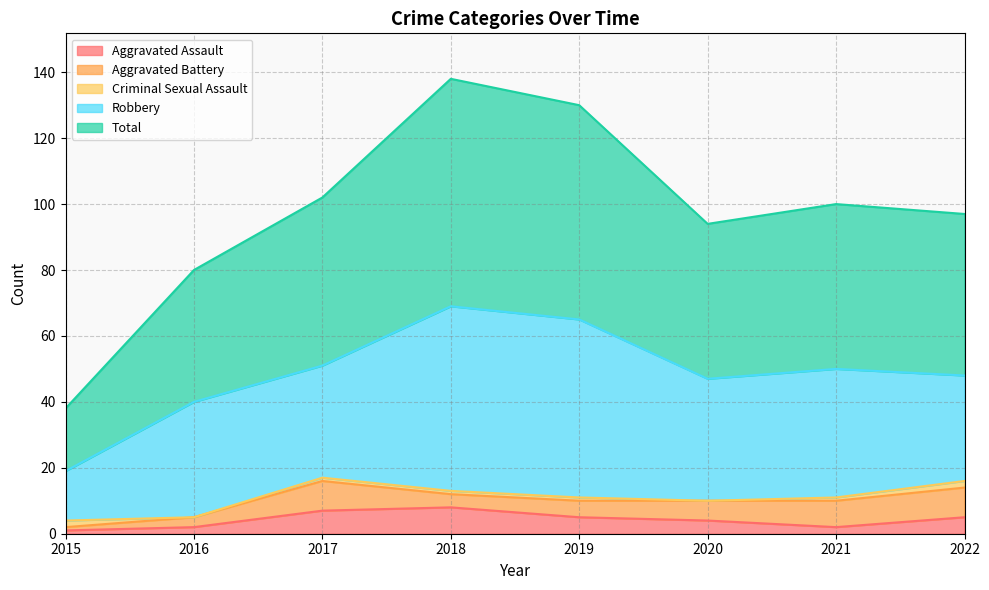

True or false: Robbery and Aggravated Assault intersect in this chart.

False